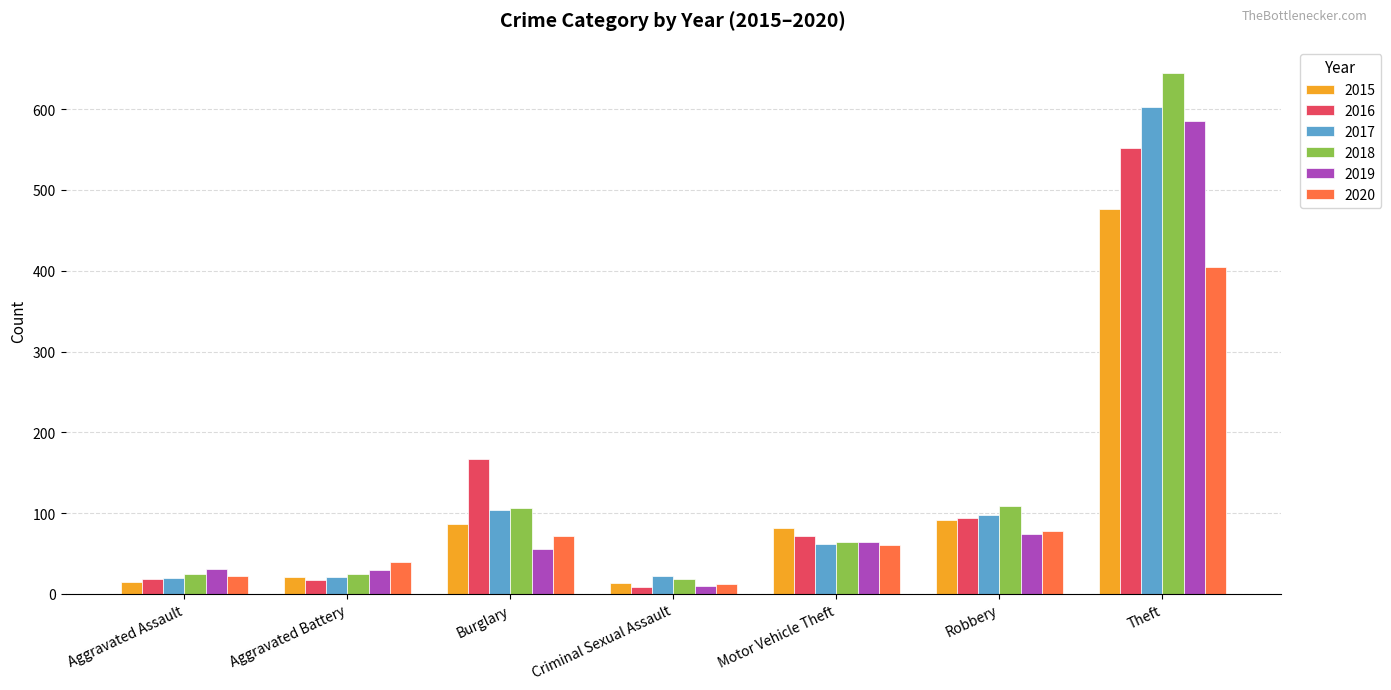

Where is 2016 nearest to the value 280?

Burglary